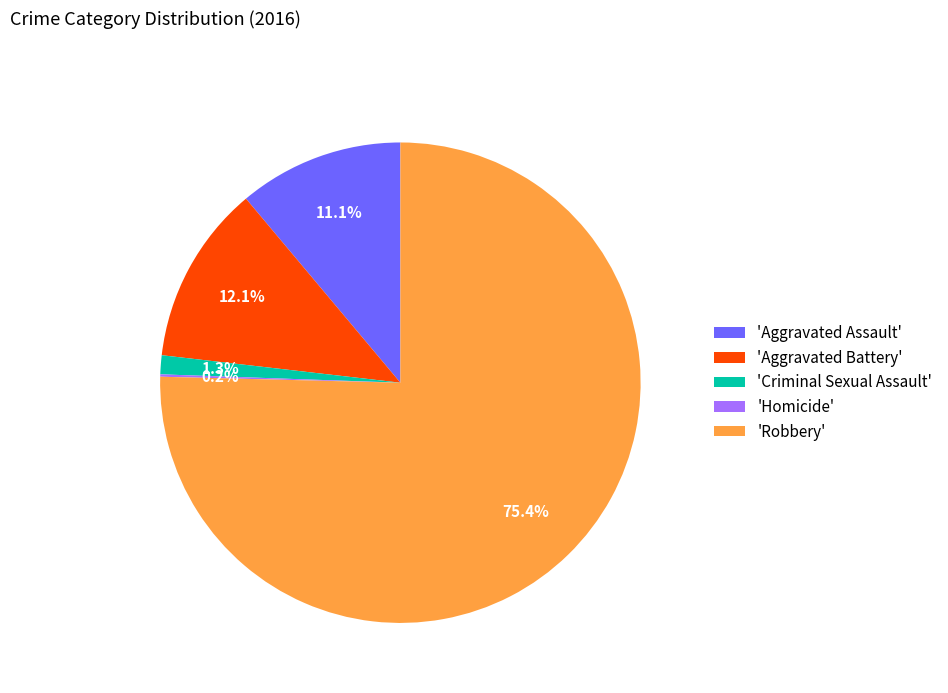

Combined, do 'Robbery' and 'Criminal Sexual Assault' account for over 50%?

Yes